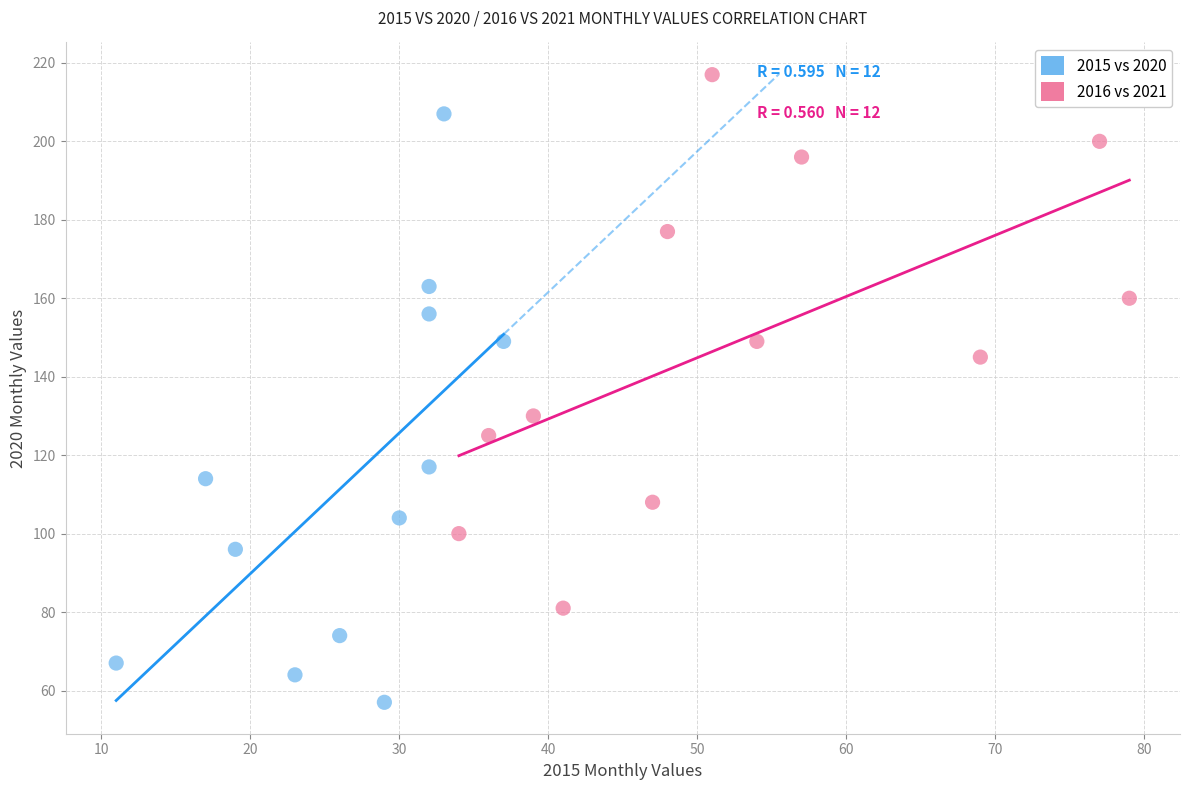

What are all the series names shown in the legend?

2015 vs 2020, 2016 vs 2021